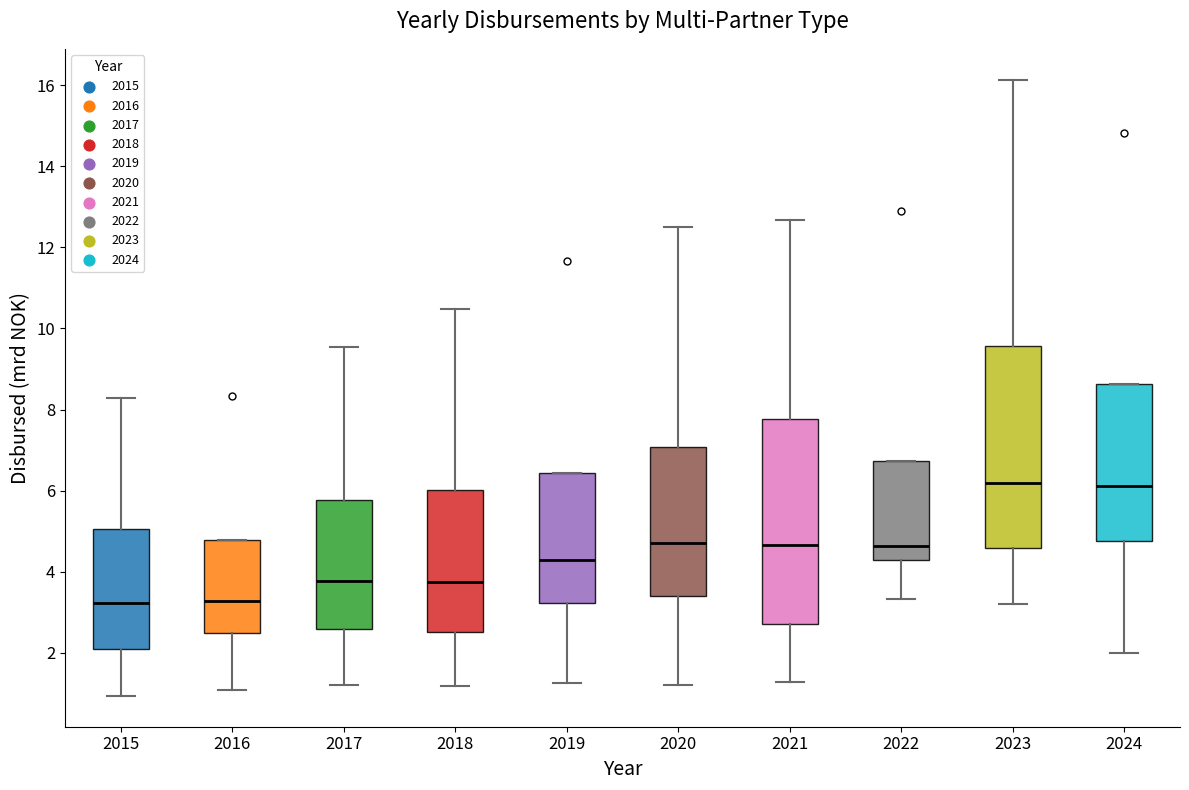

Reading left to right, transcribe this box plot: for each box, give where its median line is, the range the box spans, and where its two whiskers end, as read against the y-axis. The values are not printed on the chart, so give them approximately, as read against the axis.

2015: median 3.2, box 2.0 to 5.0, whiskers 1.0 to 8.2
2016: median 3.2, box 2.4 to 4.8, whiskers 1.0 to 4.8
2017: median 3.8, box 2.6 to 5.8, whiskers 1.2 to 9.6
2018: median 3.8, box 2.6 to 6.0, whiskers 1.2 to 10.4
2019: median 4.2, box 3.2 to 6.4, whiskers 1.2 to 6.4
2020: median 4.6, box 3.4 to 7.0, whiskers 1.2 to 12.4
2021: median 4.6, box 2.8 to 7.8, whiskers 1.2 to 12.6
2022: median 4.6, box 4.2 to 6.8, whiskers 3.4 to 6.8
2023: median 6.2, box 4.6 to 9.6, whiskers 3.2 to 16.2
2024: median 6.2, box 4.8 to 8.6, whiskers 2.0 to 8.6